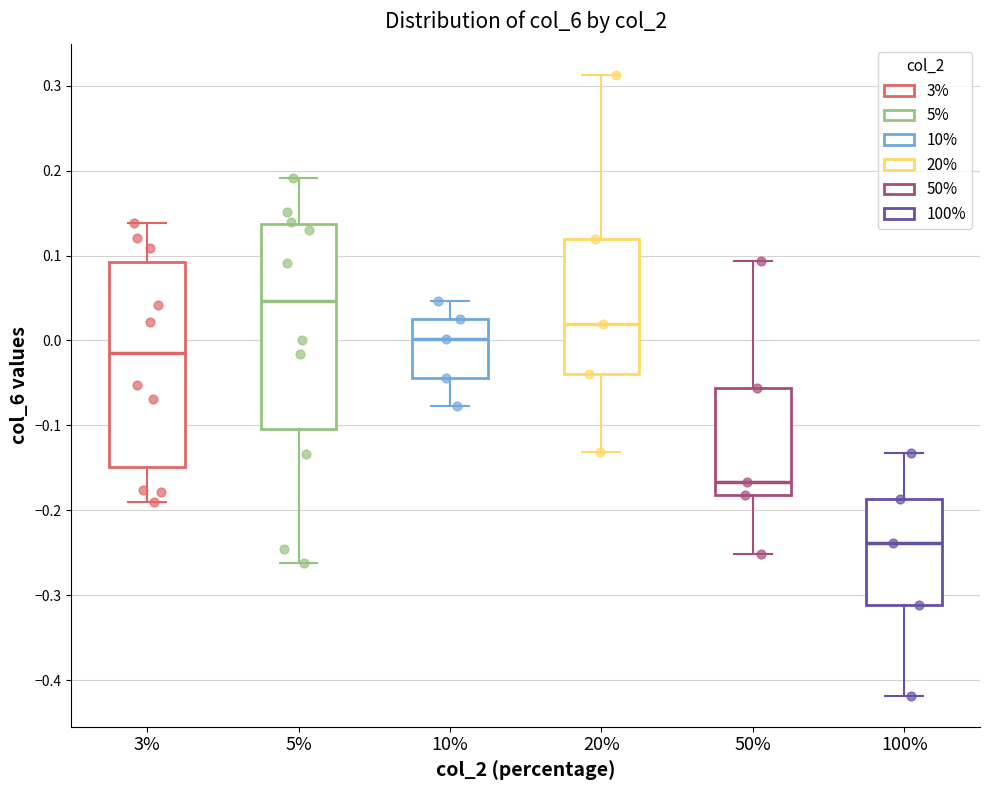

Where does the upper whisker of the box at x = 3% end on the y-axis? The values are not printed on the chart, so give them approximately, as read against the axis.

0.14